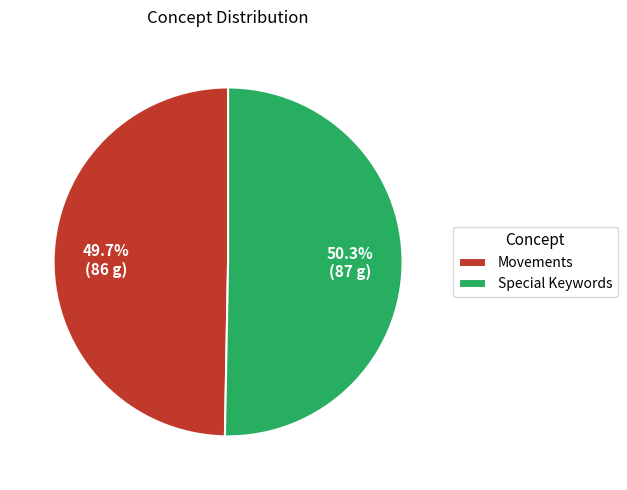

Between Special Keywords and Movements, which is larger?

Special Keywords